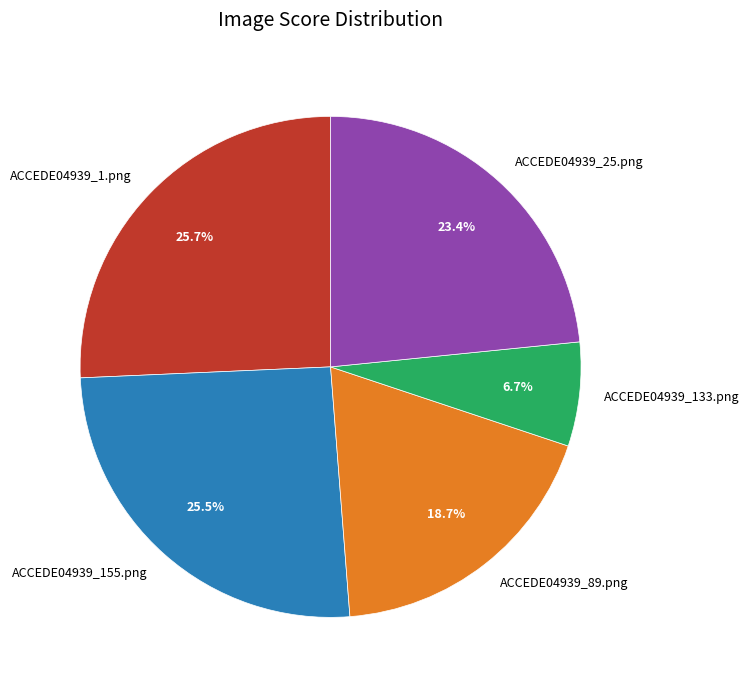

What is the total percentage of ACCEDE04939_25.png and ACCEDE04939_155.png?

48.9%